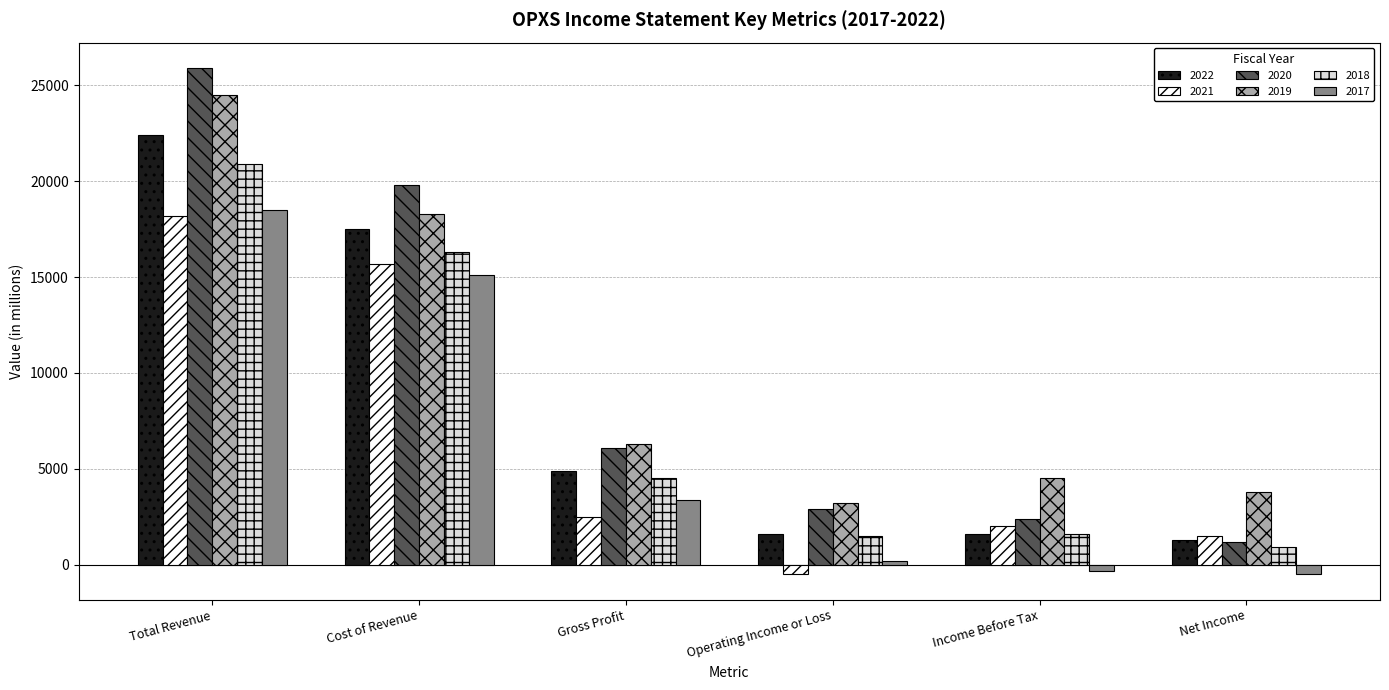

Which category has the highest value in the 2021 series?

Total Revenue